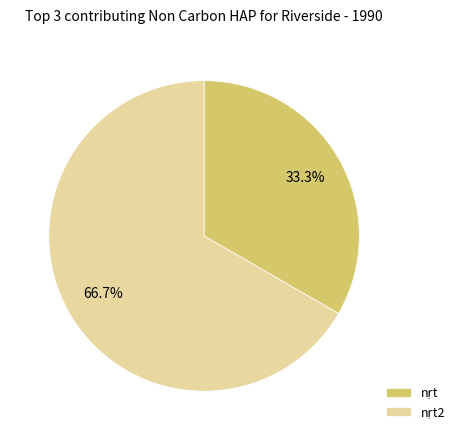

How many segments does this pie chart have?

2